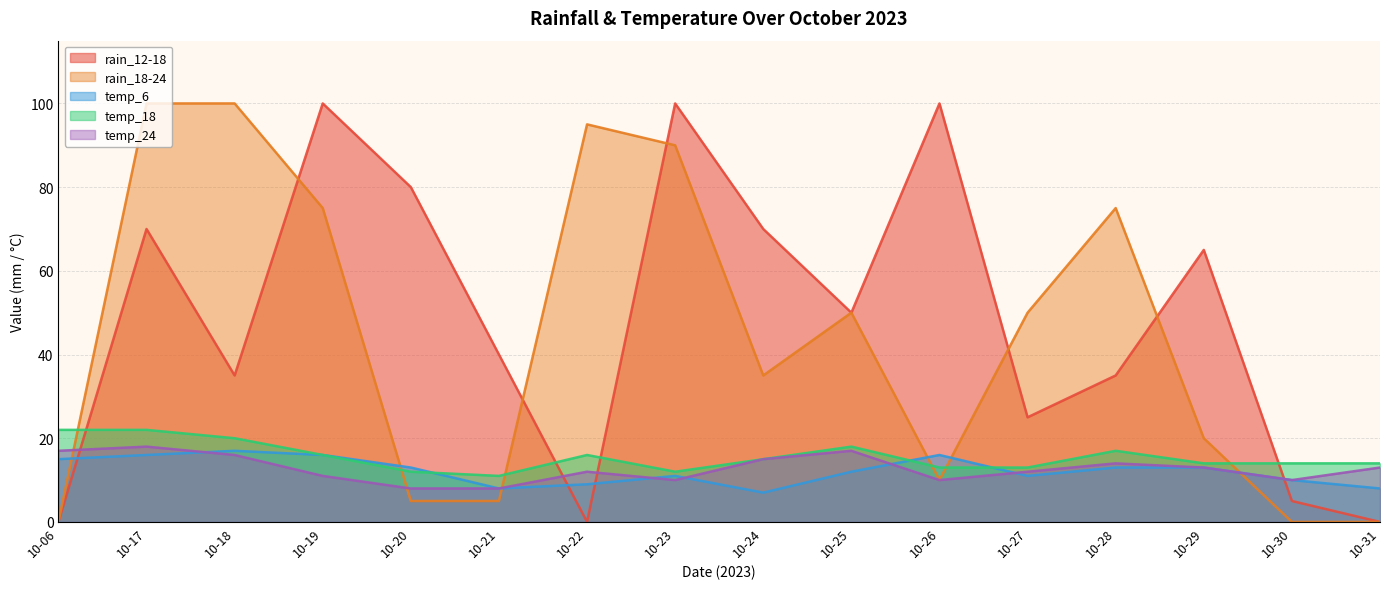

What are all the series names shown in the legend?

rain_12-18, rain_18-24, temp_6, temp_18, temp_24